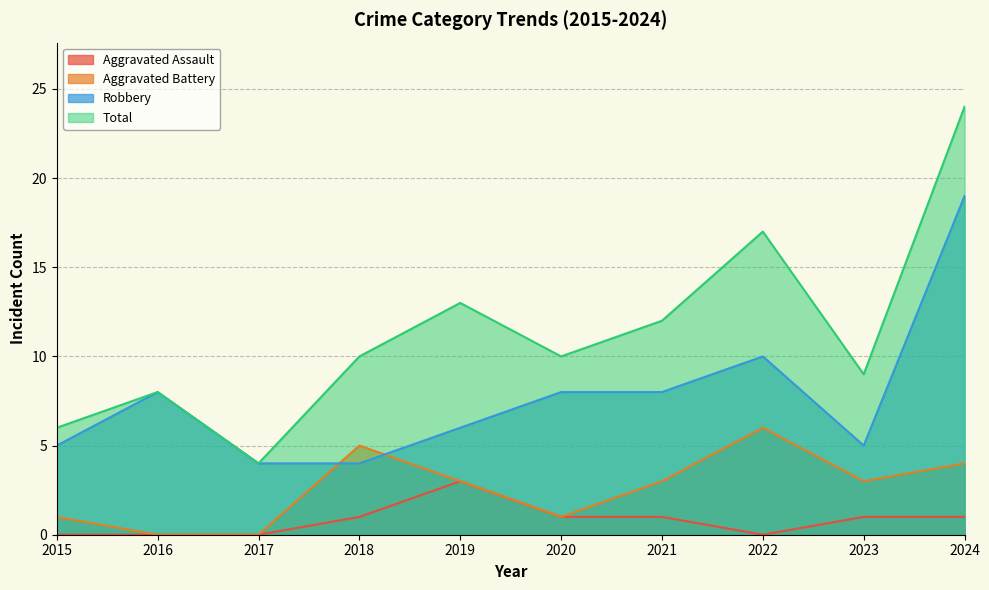

Reading left to right, extract all data points from this chart.

Aggravated Assault: 2015=0	2016=0	2017=0	2018=1	2019=3	2020=1	2021=1	2022=0	2023=1	2024=1
Aggravated Battery: 2015=1	2016=0	2017=0	2018=5	2019=3	2020=1	2021=3	2022=6	2023=3	2024=4
Robbery: 2015=5	2016=8	2017=4	2018=4	2019=6	2020=8	2021=8	2022=10	2023=5	2024=19
Total: 2015=6	2016=8	2017=4	2018=10	2019=13	2020=10	2021=12	2022=17	2023=9	2024=24